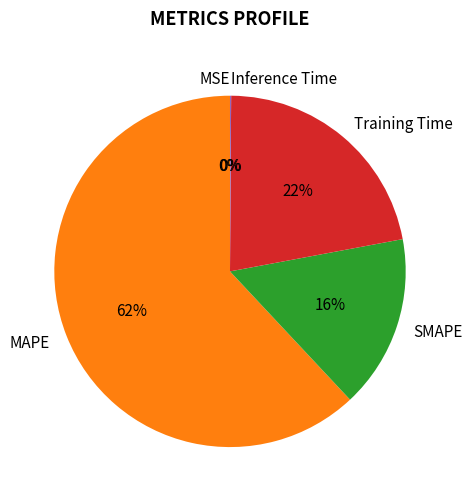

Which slice represents more than half of the pie?

MAPE